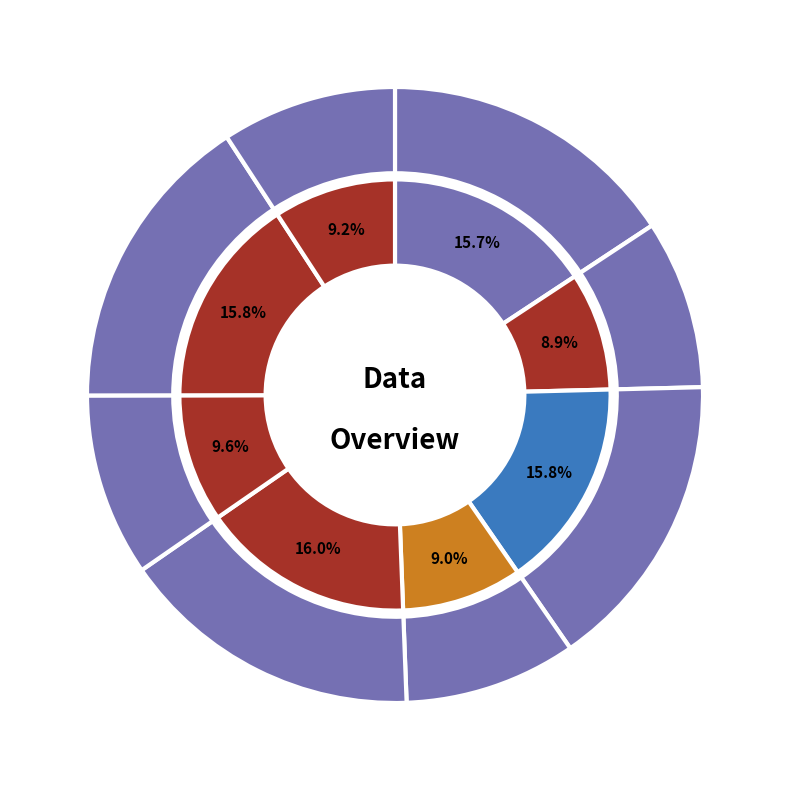

The 3 slice represents 2% of the pie. True or false?

False